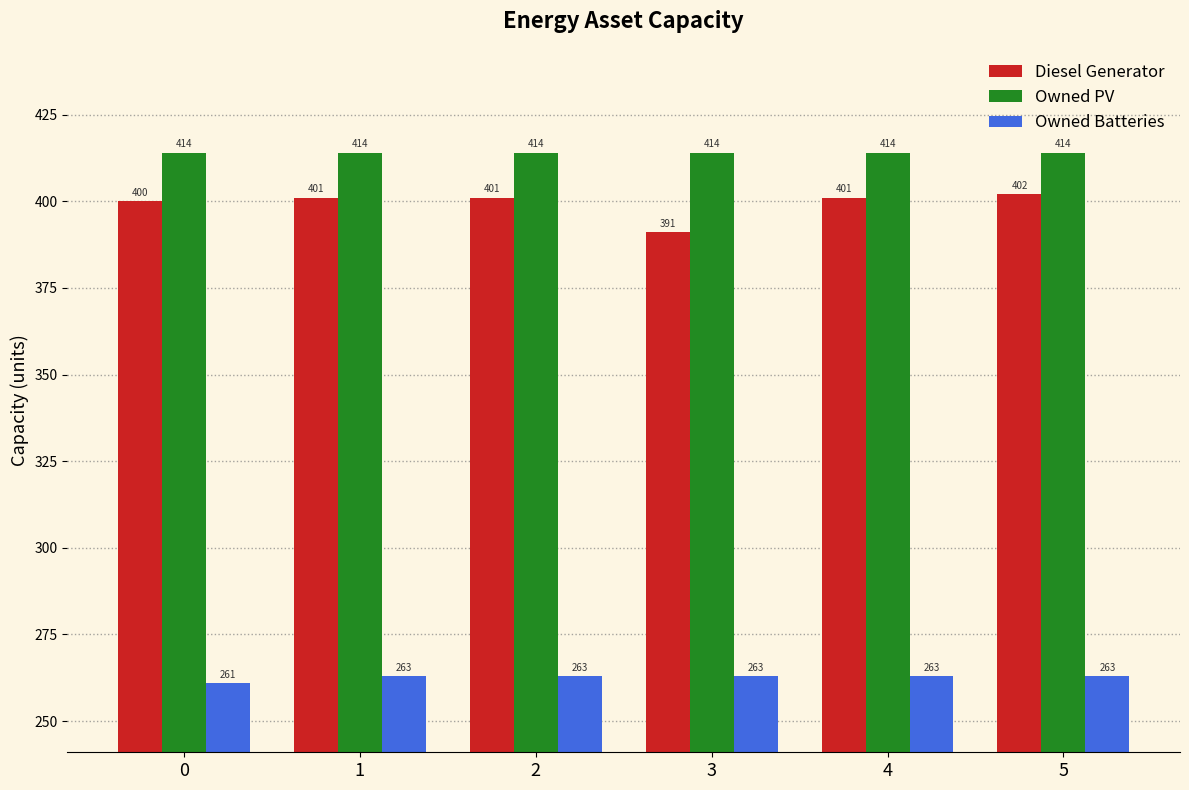

Count the Owned Batteries values in the range 263 to 264.

5